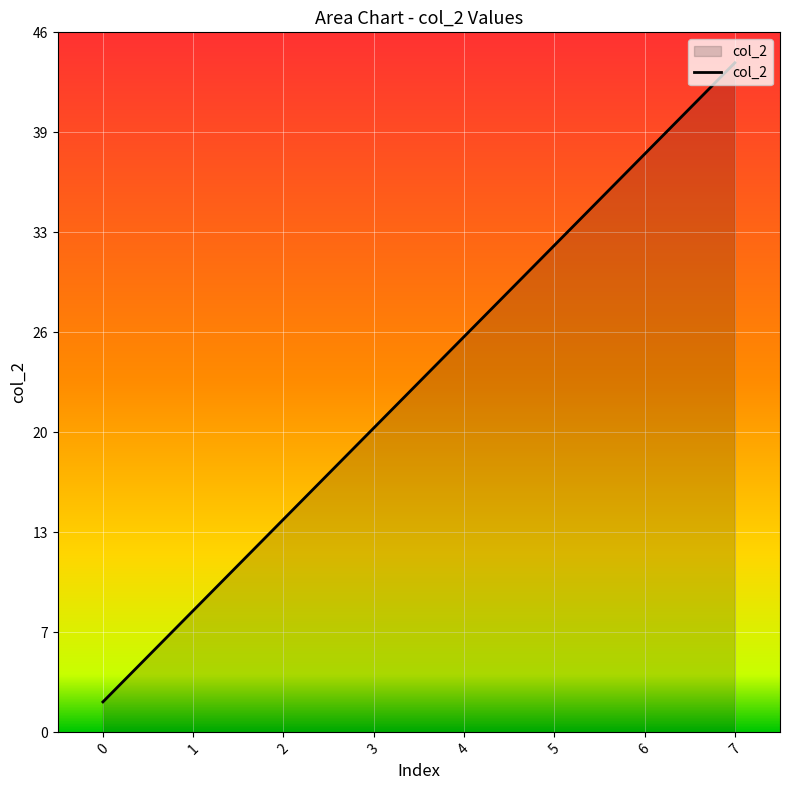

How many lines are shown in the chart?

1